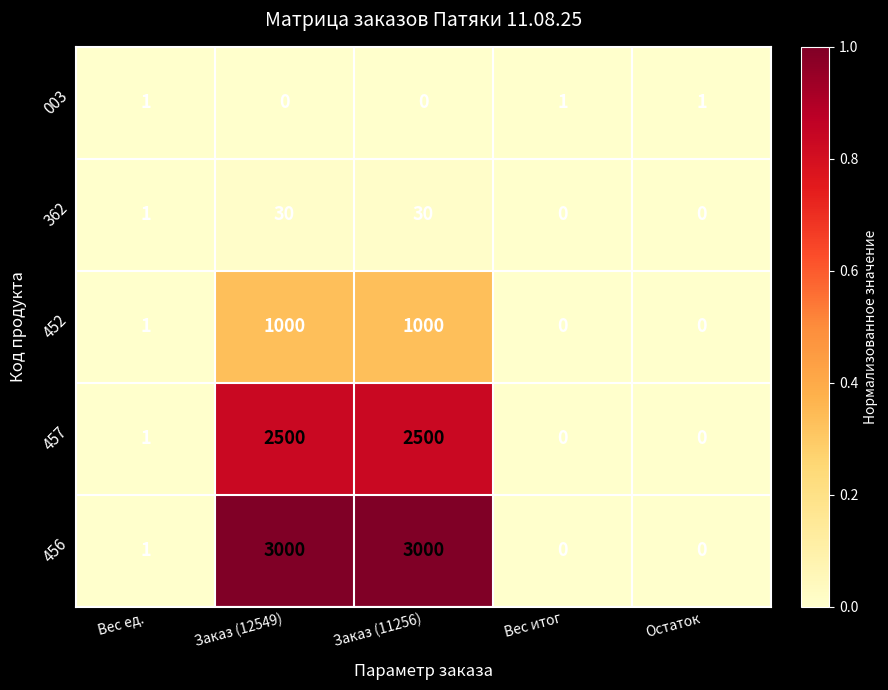

The 456 series shows 0 at Вес ед.. True or false?

False